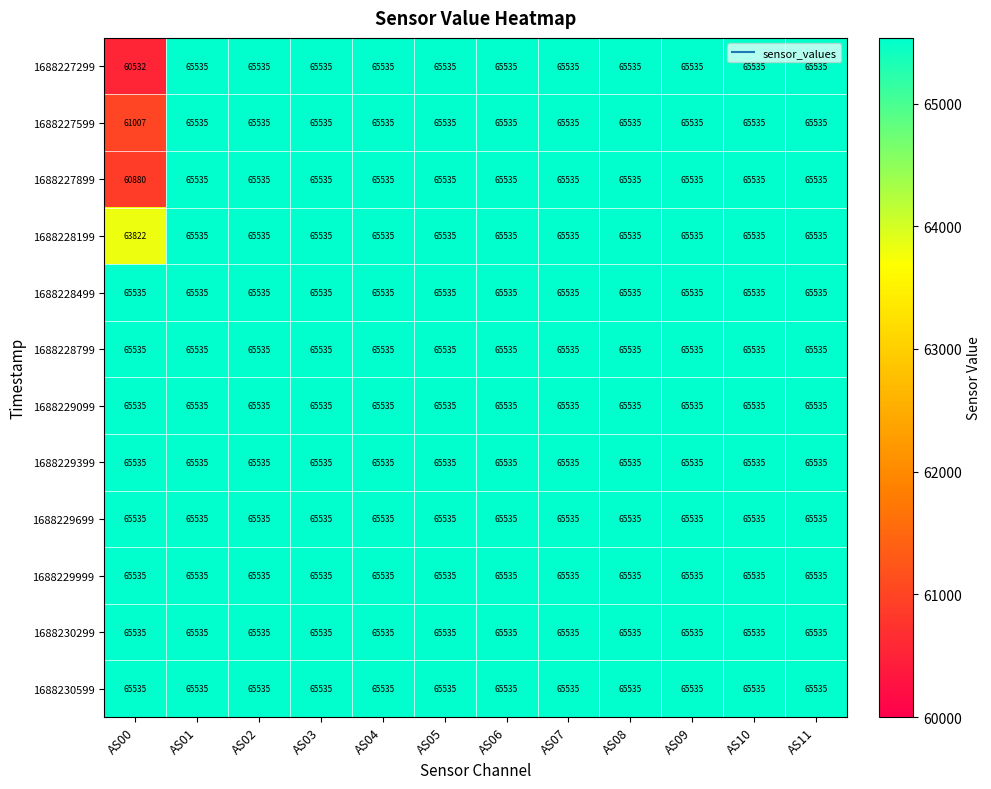

Which series changed the most between AS00 and AS06?

1688227299